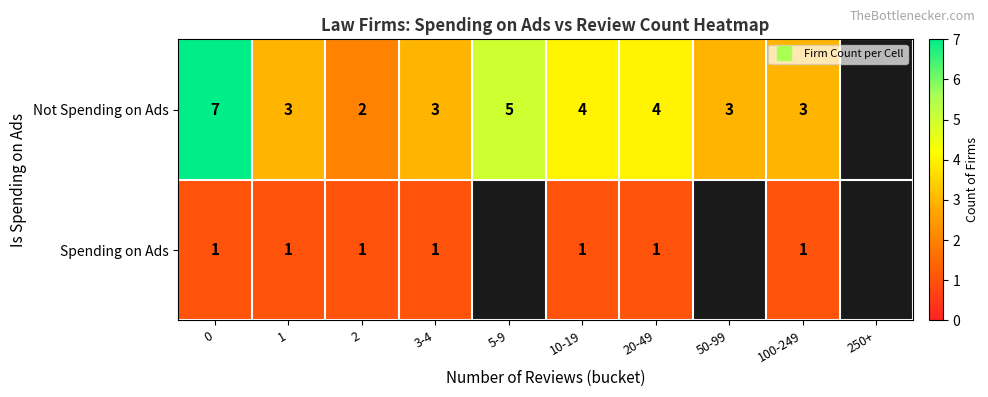

Is the value of Not Spending on Ads at 3-4 greater than the value of Spending on Ads at 1?

Yes